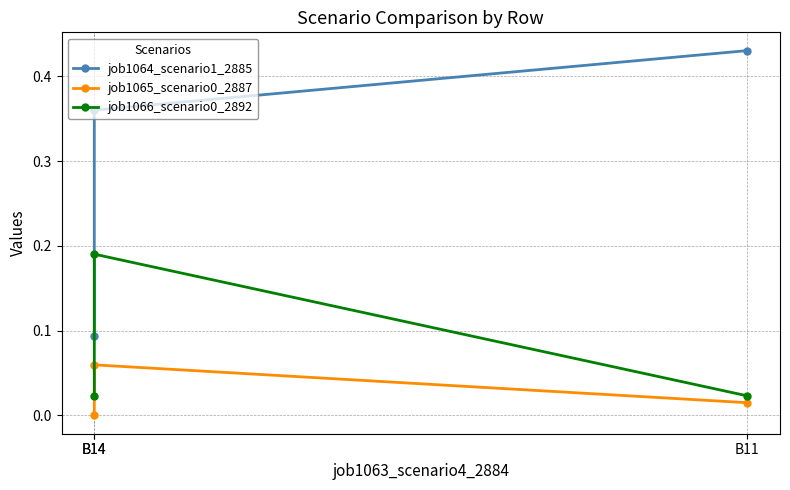

Which label corresponds to the smallest value in the chart?

B14